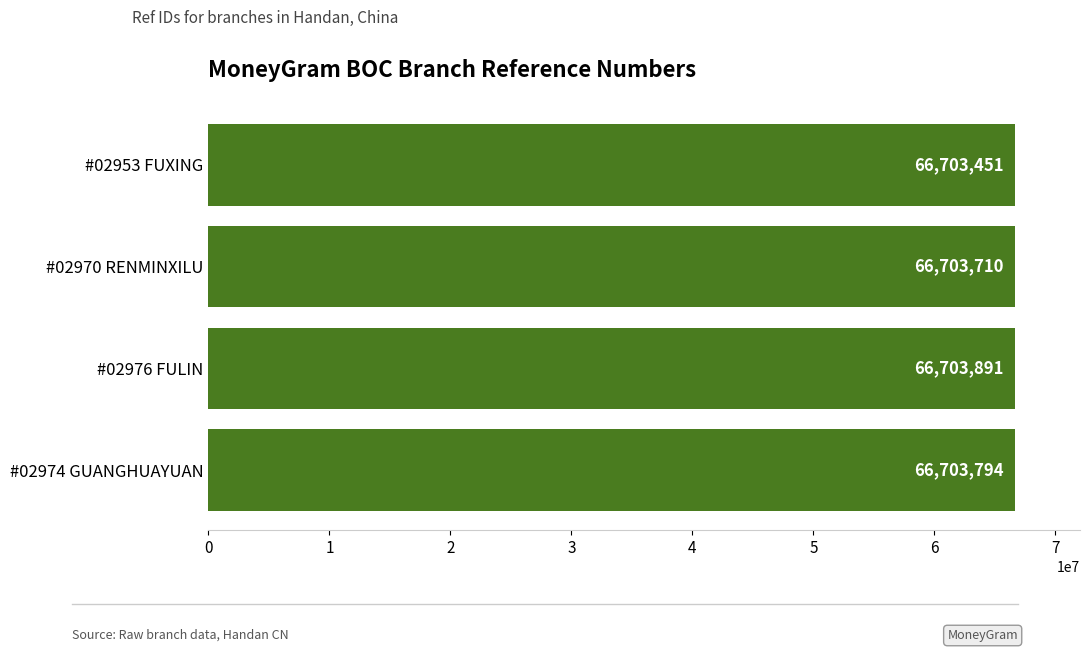

Read the value at #02976 FULIN.

66703891